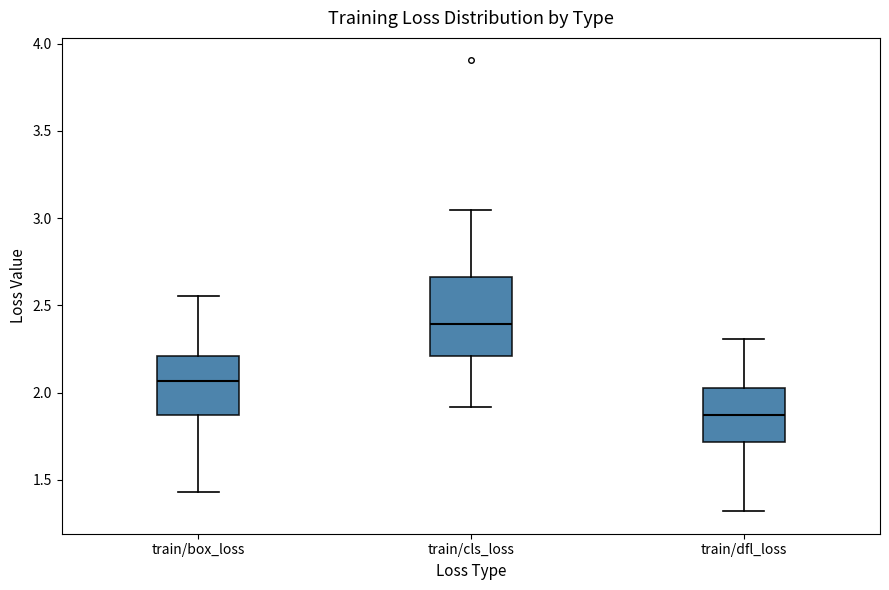

Where does the lower whisker of the box for train/cls_loss end on the y-axis? The values are not printed on the chart, so give them approximately, as read against the axis.

1.90